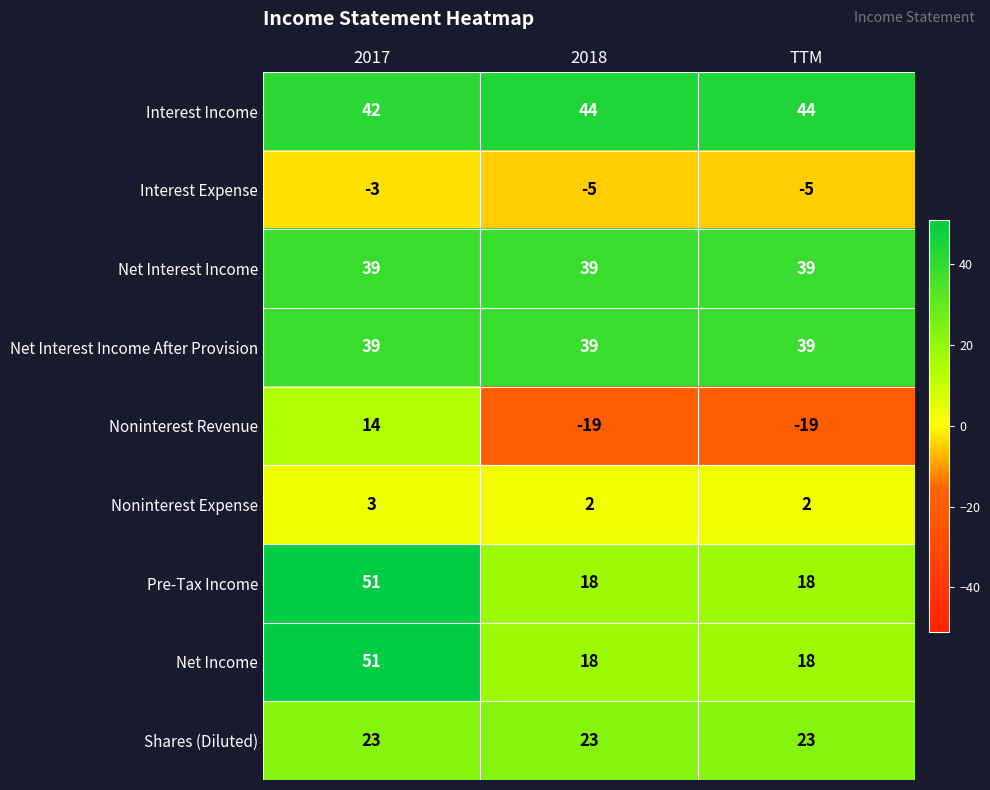

Reading left to right, what are all the values shown in this chart?

Interest Income: 2017=42	2018=44	TTM=44
Interest Expense: 2017=-3	2018=-5	TTM=-5
Net Interest Income: 2017=39	2018=39	TTM=39
Net Interest Income After Provision: 2017=39	2018=39	TTM=39
Noninterest Revenue: 2017=14	2018=-19	TTM=-19
Noninterest Expense: 2017=3	2018=2	TTM=2
Pre-Tax Income: 2017=51	2018=18	TTM=18
Net Income: 2017=51	2018=18	TTM=18
Shares (Diluted): 2017=23	2018=23	TTM=23